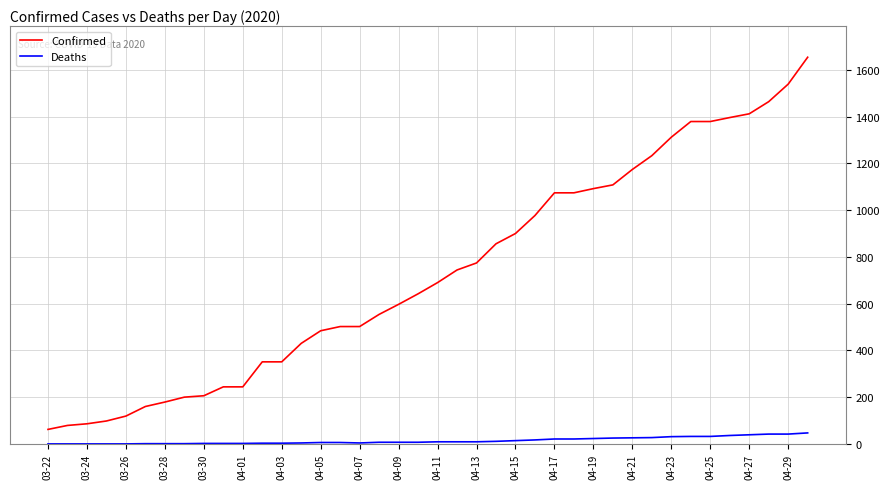

Which series has the largest total across all categories?

Confirmed